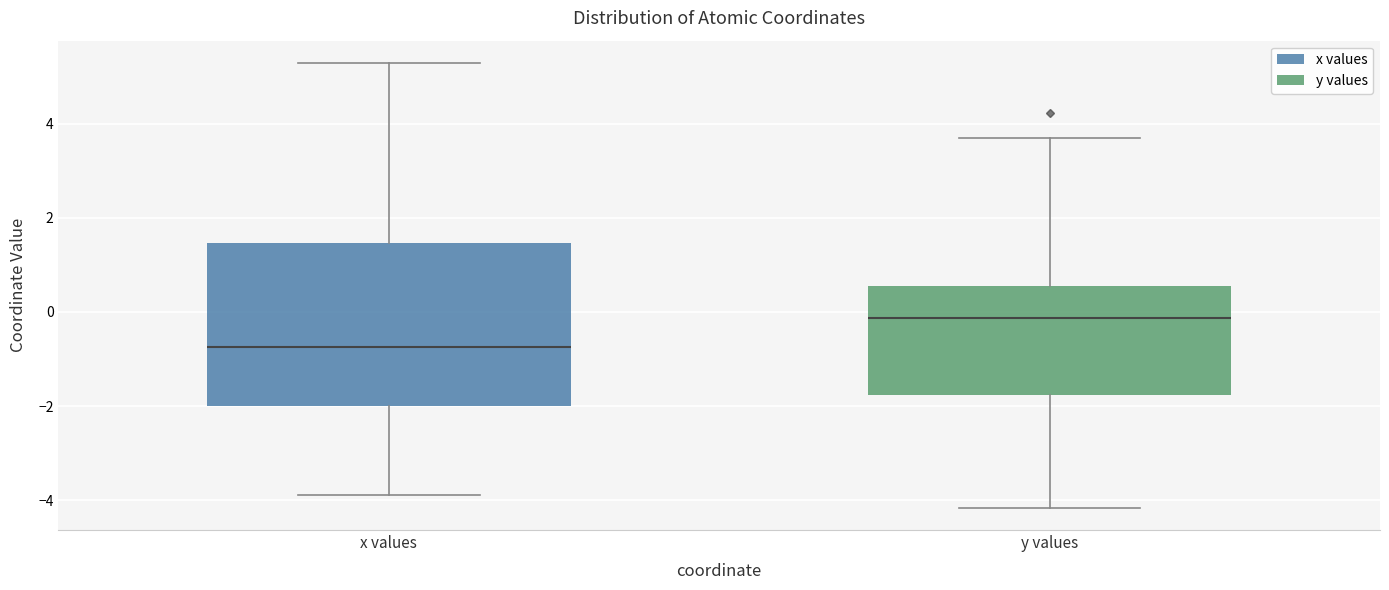

Where is the lower edge of the box for y values on the y-axis? The values are not printed on the chart, so give them approximately, as read against the axis.

-1.8